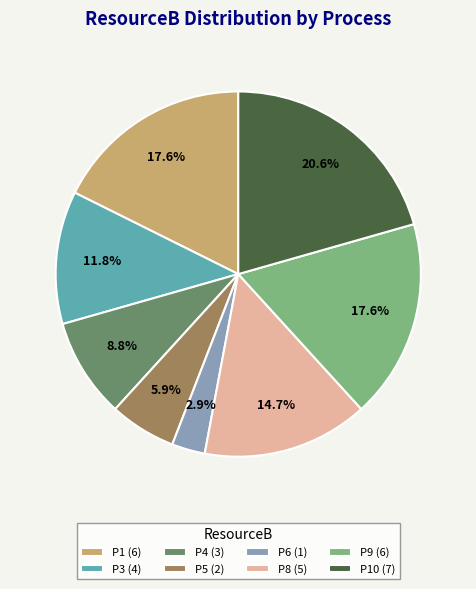

Which slice is the largest?

P10 (7)